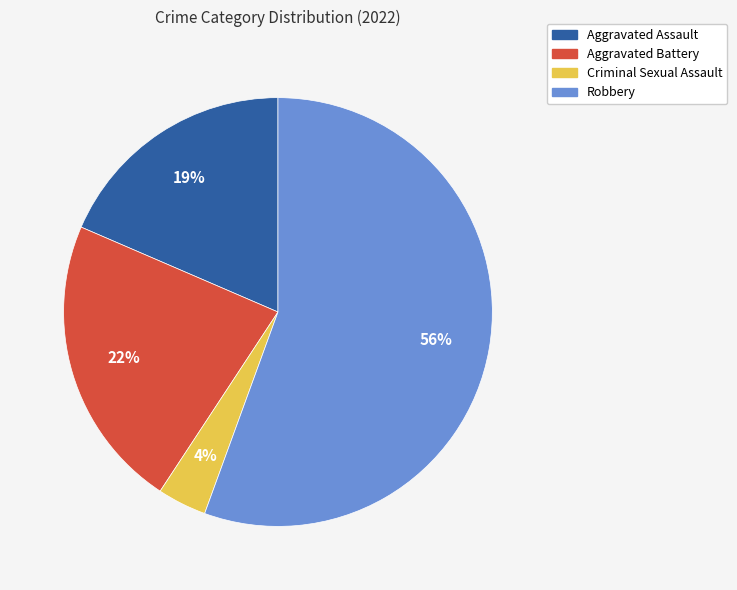

True or false: Aggravated Assault accounts for 19% of the total.

True